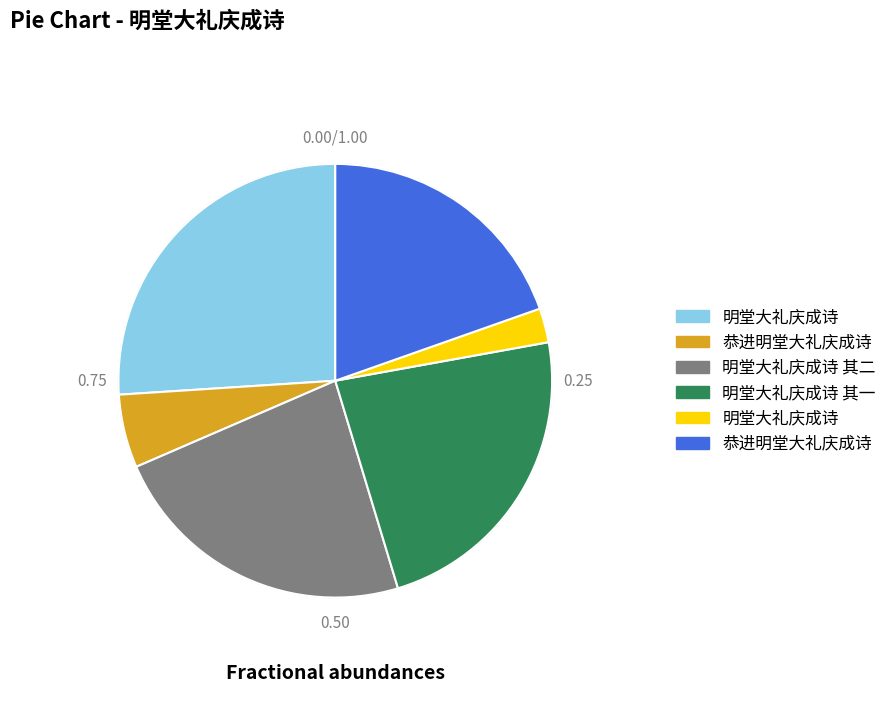

Is there a majority slice in this chart?

No